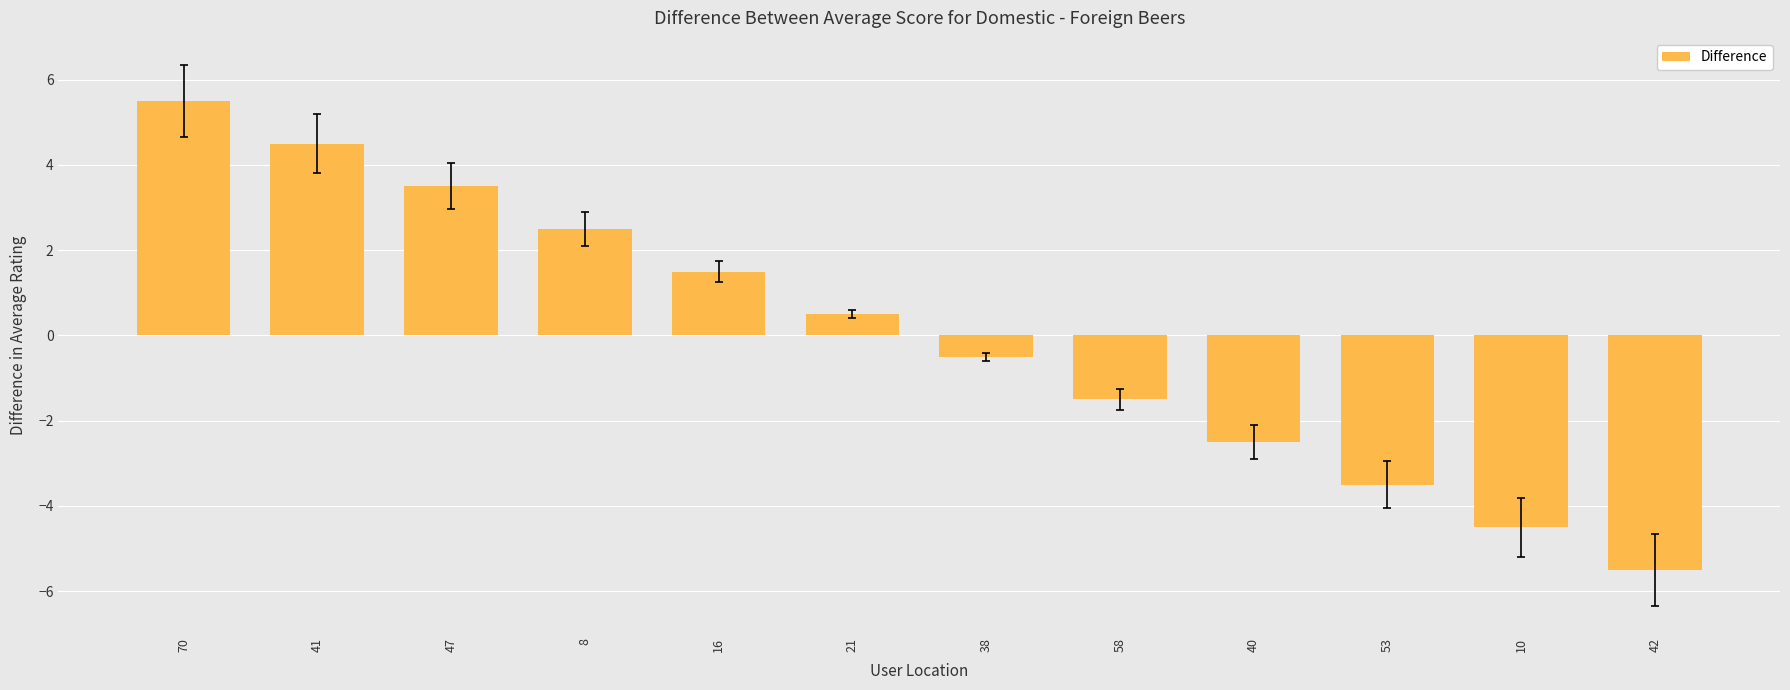

Reading right to left, extract all data points from this chart.

-5.5	-4.5	-3.5	-2.5	-1.5	-0.5	0.5	1.5	2.5	3.5	4.5	5.5